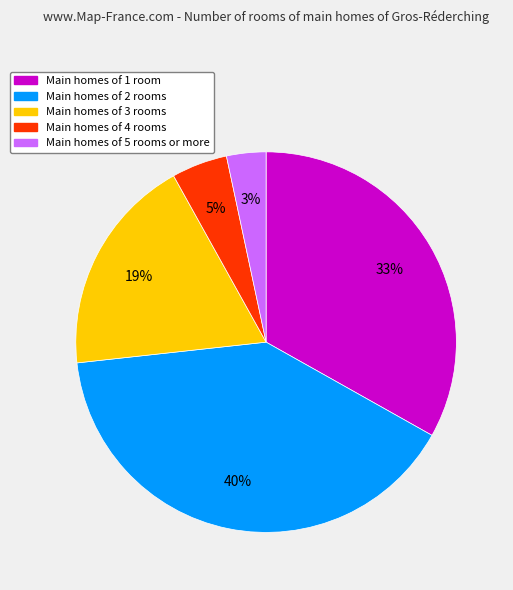

What is the smallest slice in the pie chart?

Main homes of 5 rooms or more